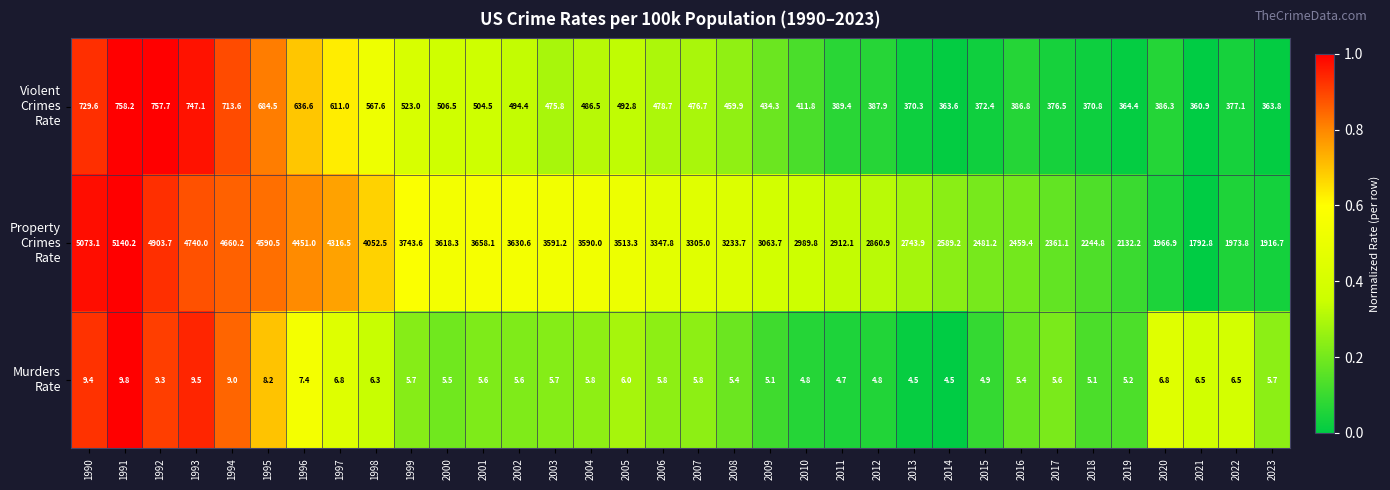

What is the difference between the highest and lowest values at 2012?

2856.1